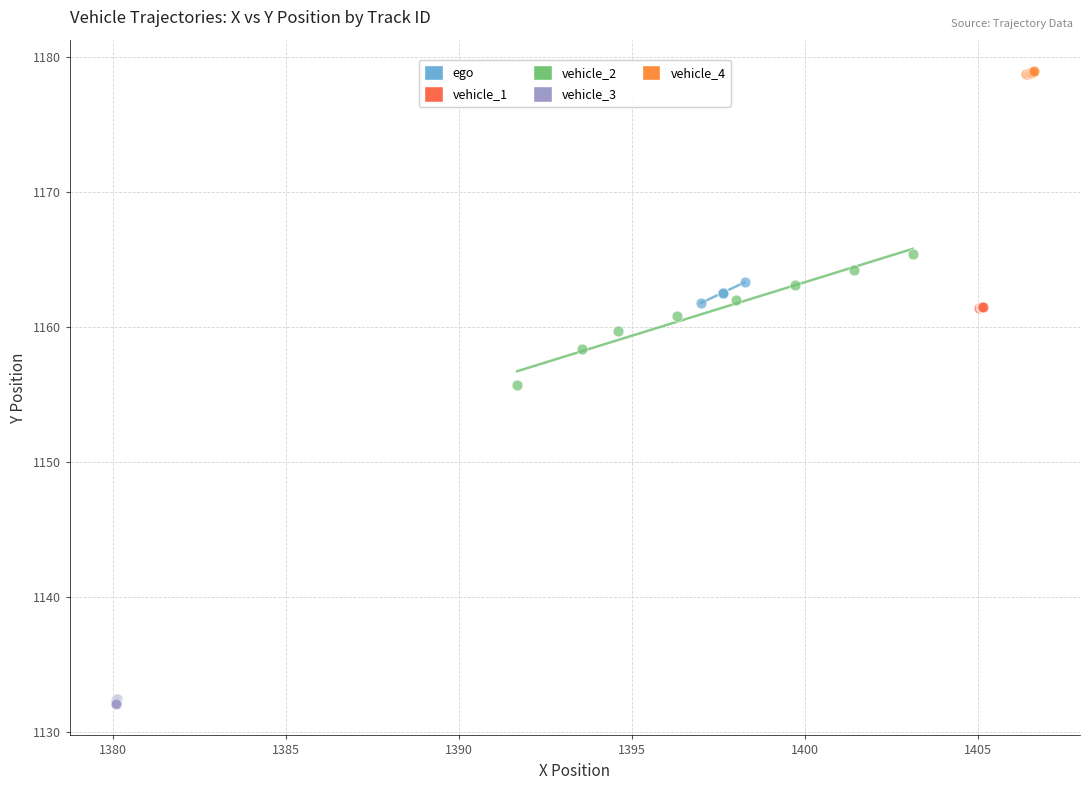

What are all the series names shown in the legend?

ego, vehicle_1, vehicle_2, vehicle_3, vehicle_4